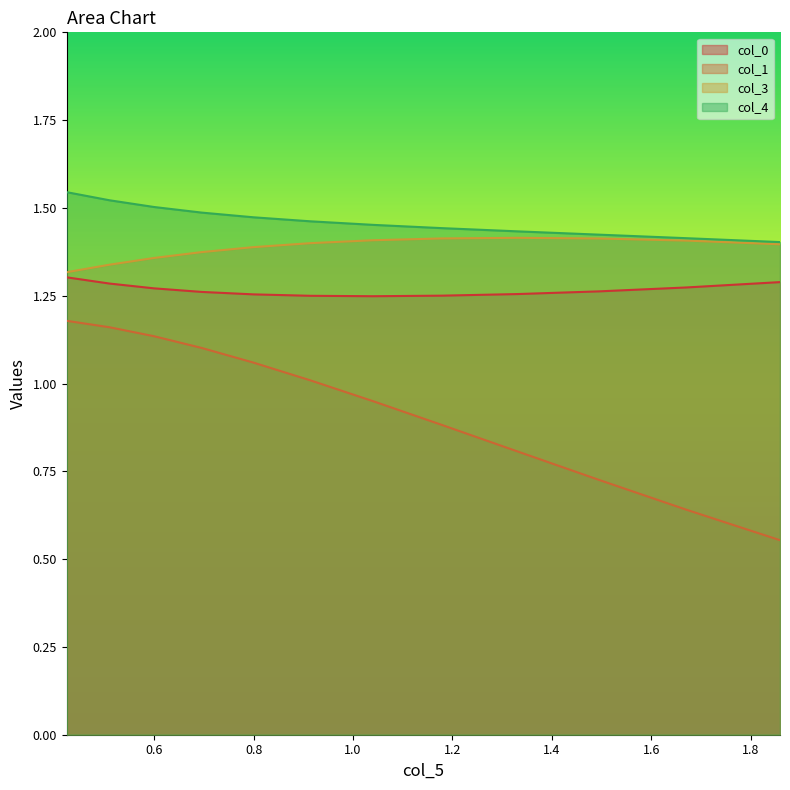

What are all the series names shown in the legend?

col_0, col_1, col_3, col_4